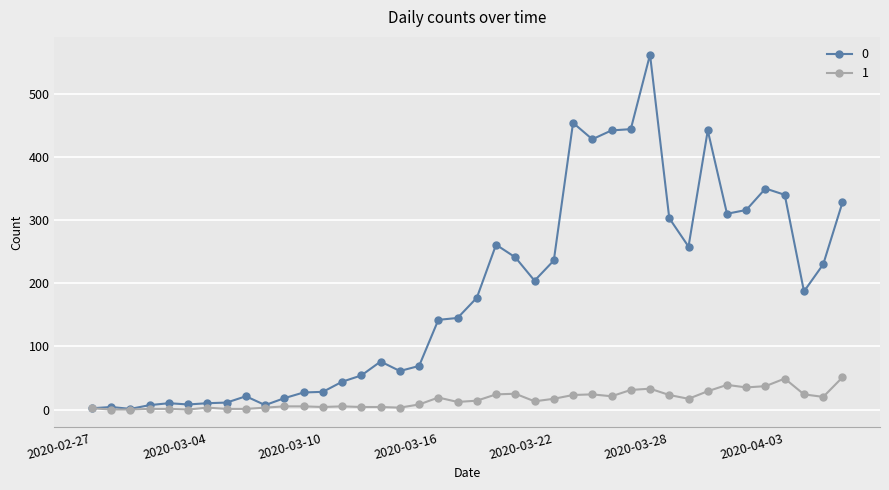

Rank the series by their average value, from highest to lowest.

0, 1